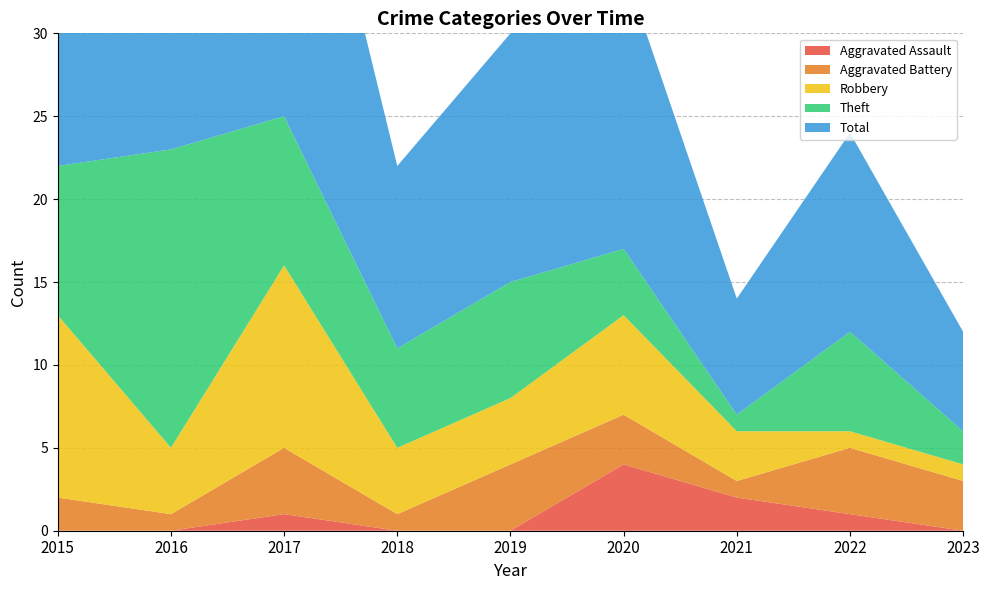

Reading right to left, what are all the values shown in this chart?

Aggravated Assault: 0	1	2	4	0	0	1	0	0
Aggravated Battery: 3	4	1	3	4	1	4	1	2
Robbery: 1	1	3	6	4	4	11	4	11
Theft: 2	6	1	4	7	6	9	18	9
Total: 6	12	7	17	15	11	25	23	23